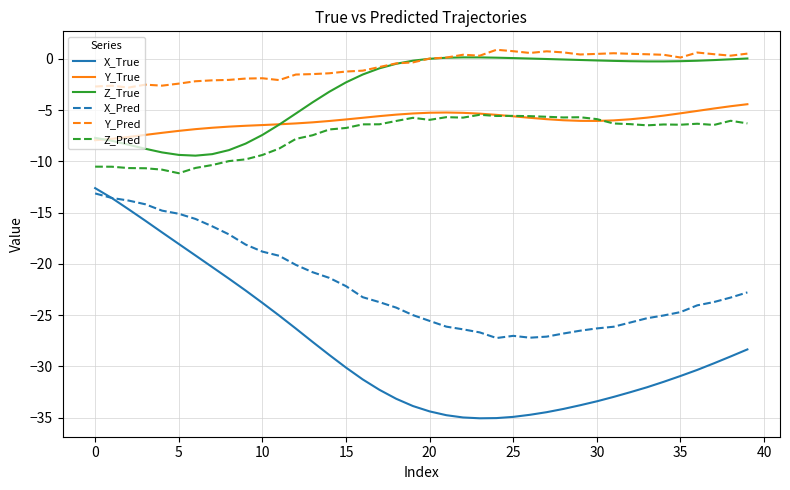

What is the minimum value for X_Pred?

-27.2